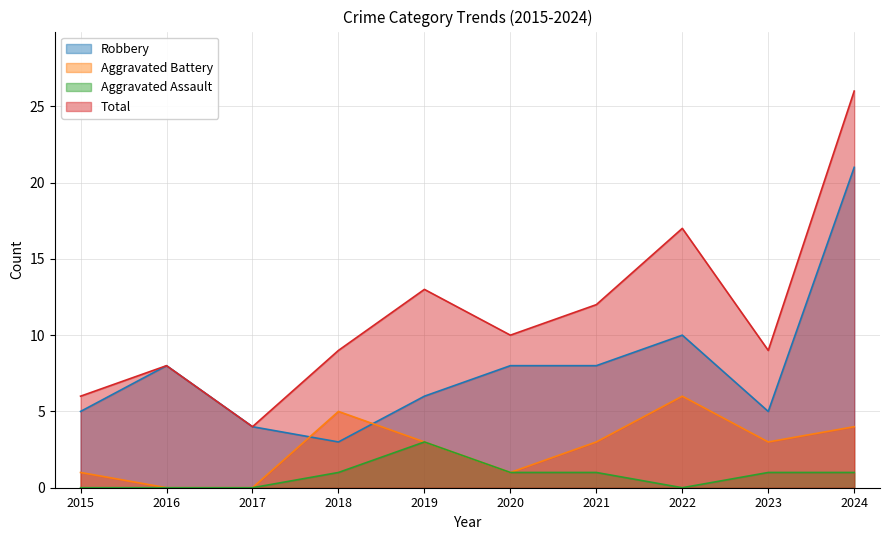

How many positive values does the Aggravated Battery series have?

8